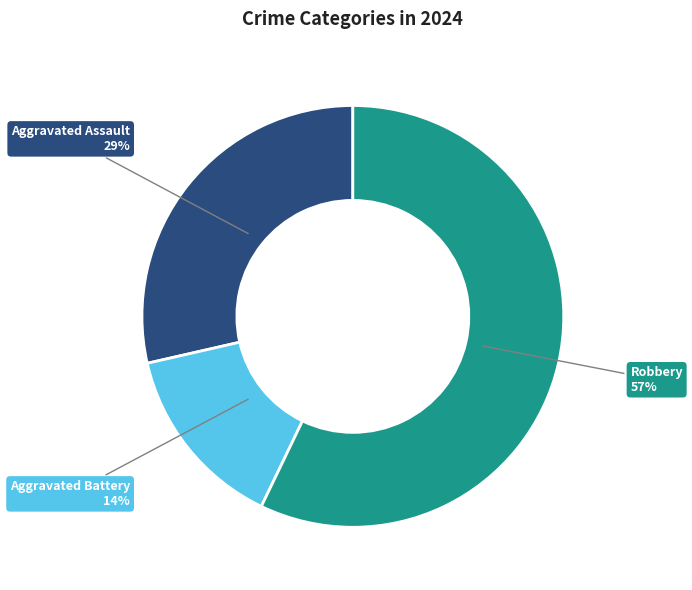

Is there a majority slice in this chart?

Yes